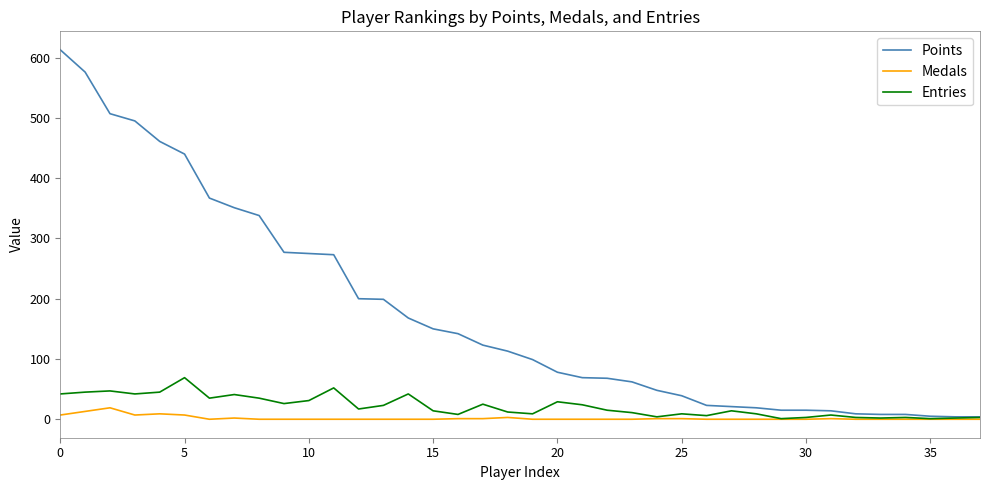

What is the greatest value displayed?

613